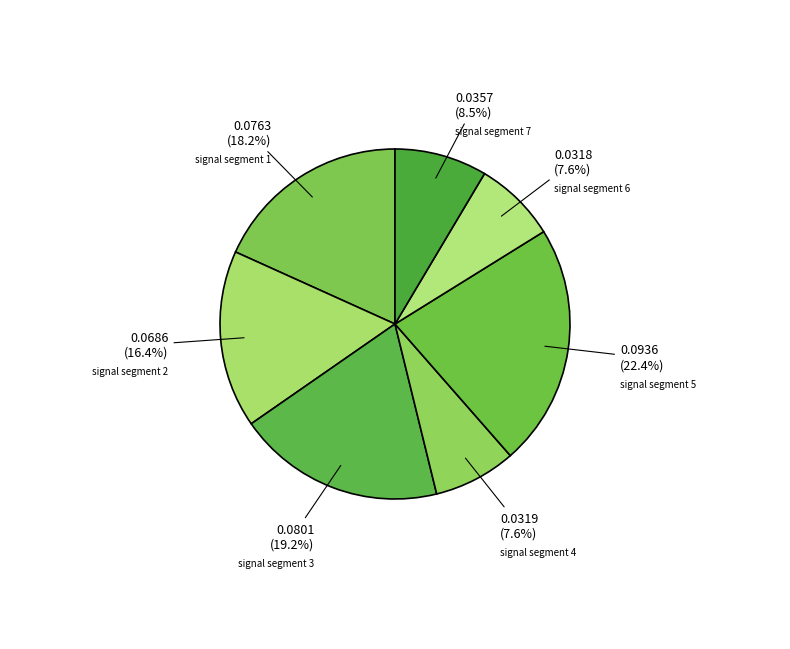

Between signal segment 1 and signal segment 6, which is larger?

signal segment 1